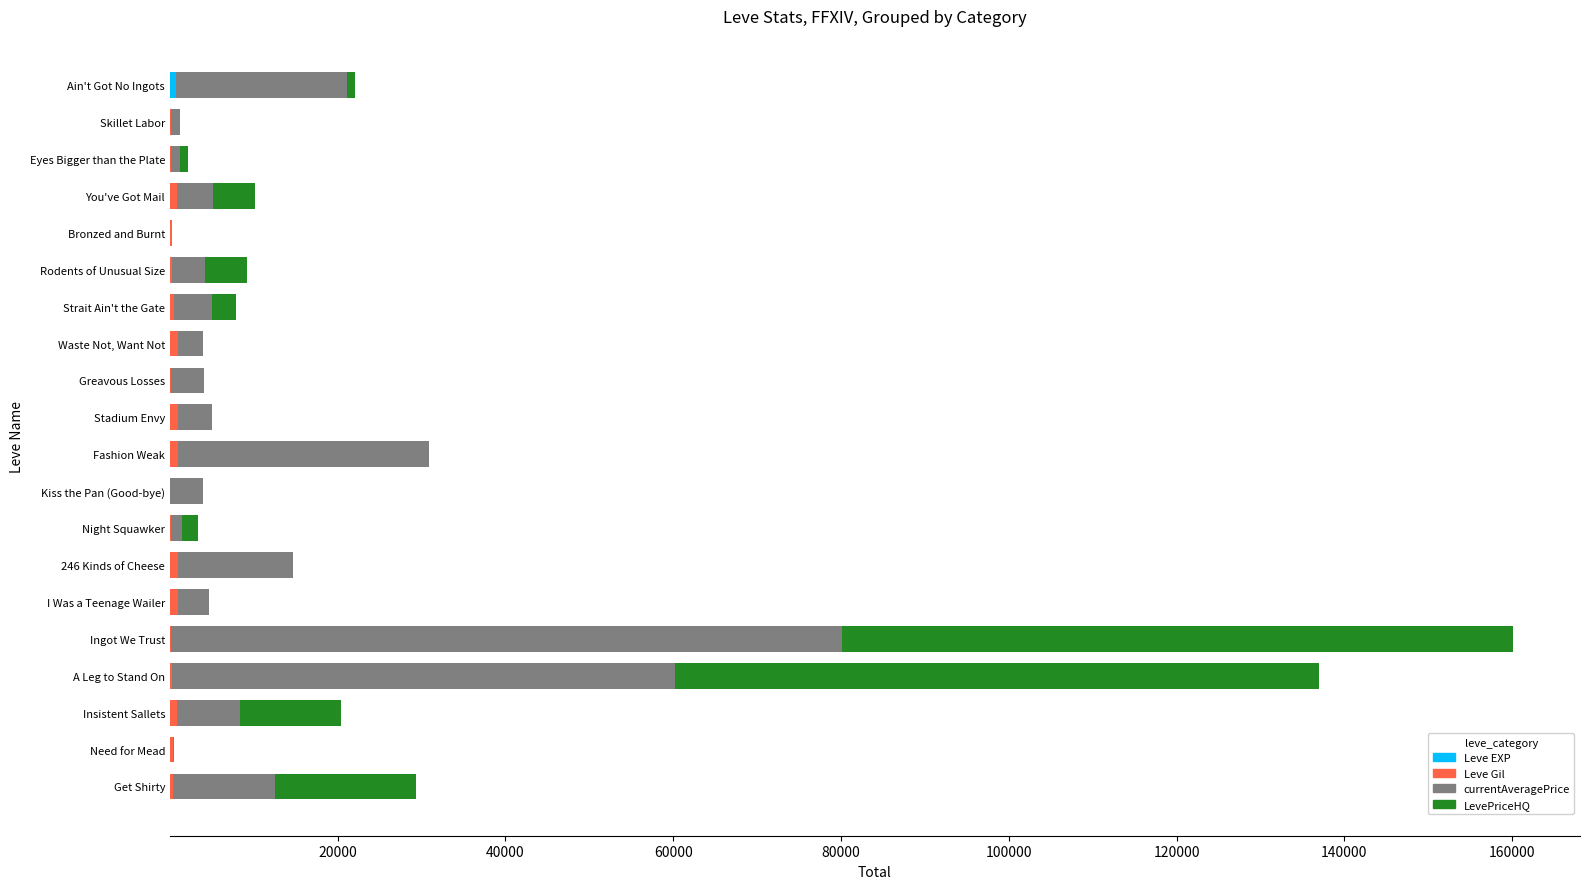

At which category is the sum across all series the highest?

Ingot We Trust